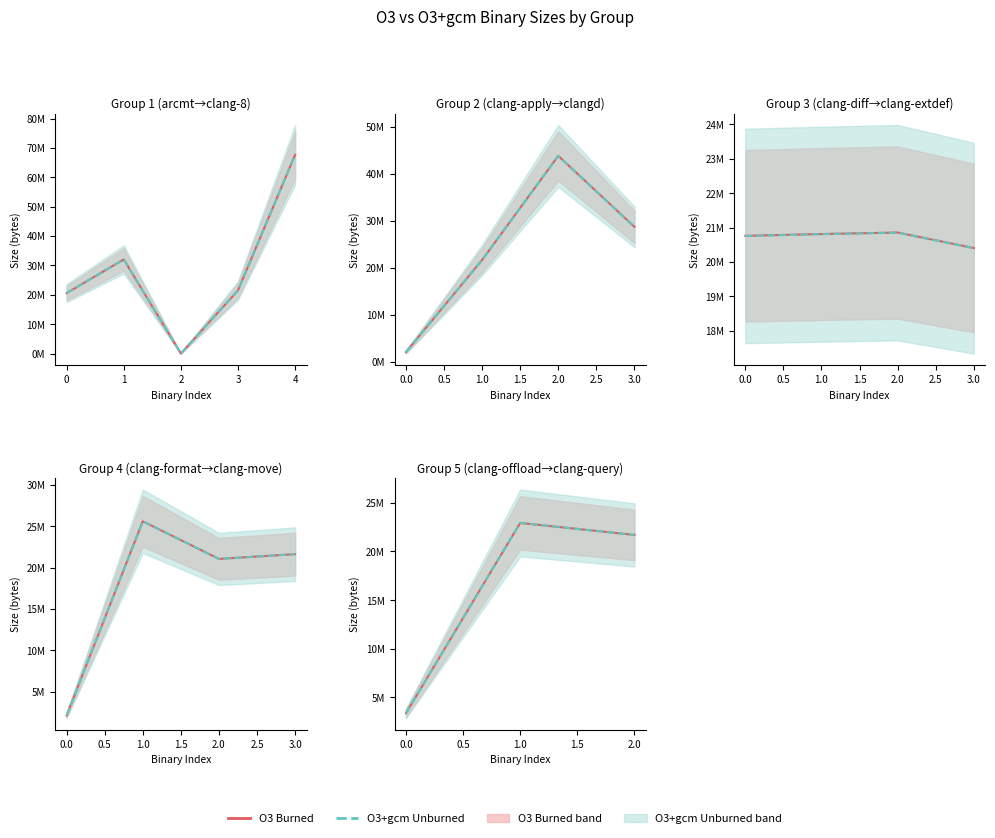

Between −1 and 1, which series saw the biggest shift?

O3 (Burned)